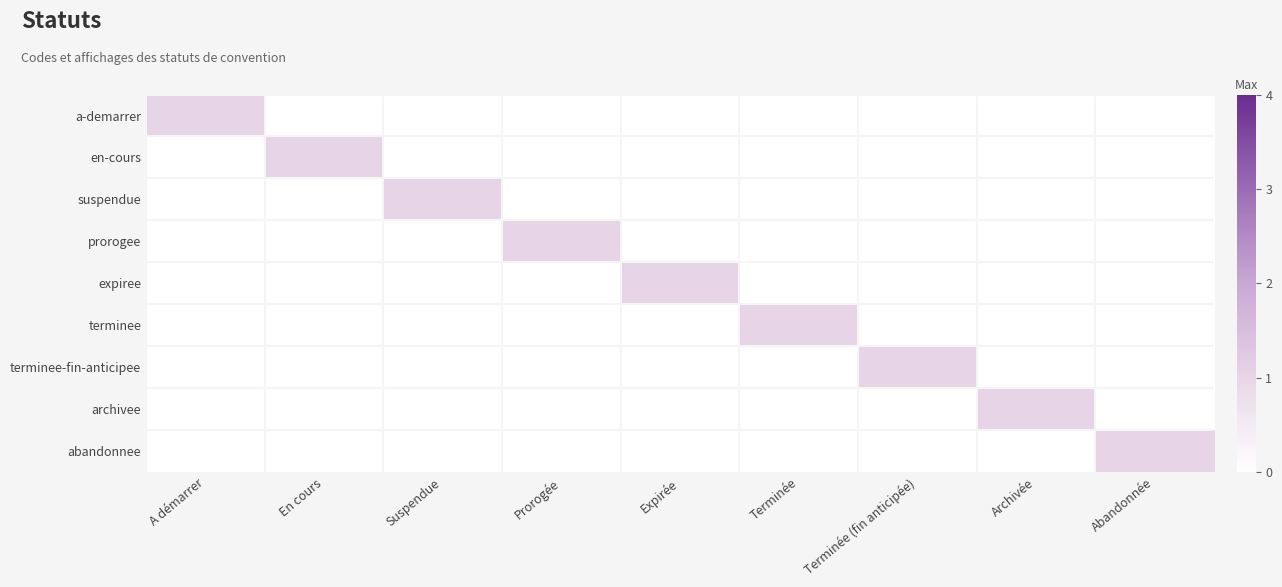

What is the total value across all series at En cours?

1